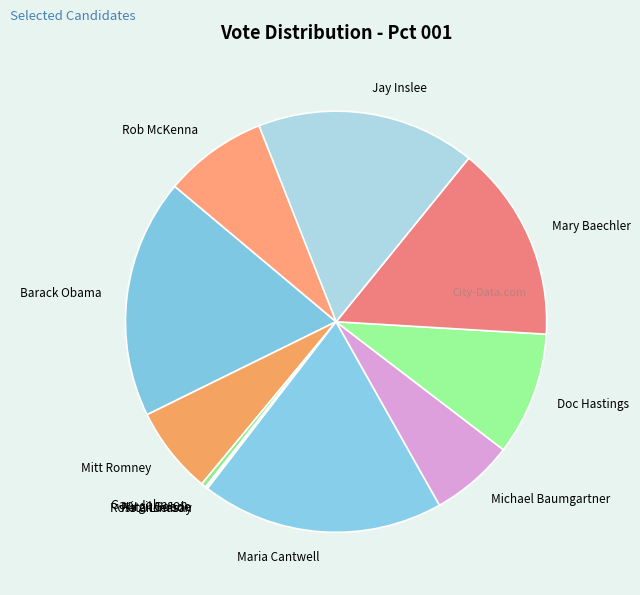

Count the number of slices in the pie.

12